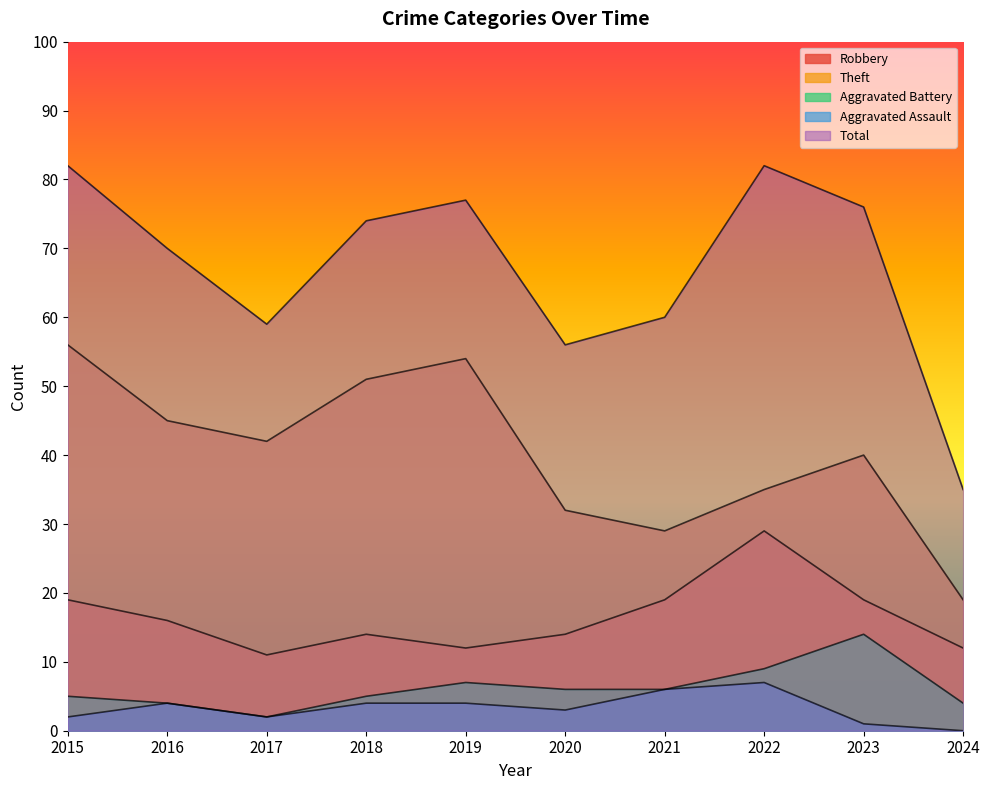

List the labels in order of Aggravated Battery value, smallest first.

2017, 2016, 2024, 2015, 2018, 2020, 2021, 2019, 2022, 2023